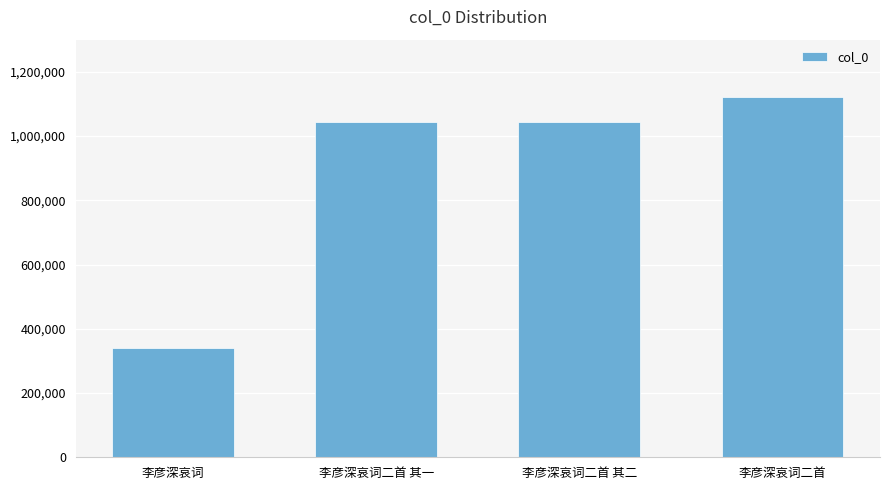

What is the sum of the values at 李彦深哀词 and 李彦深哀词二首?

1461757